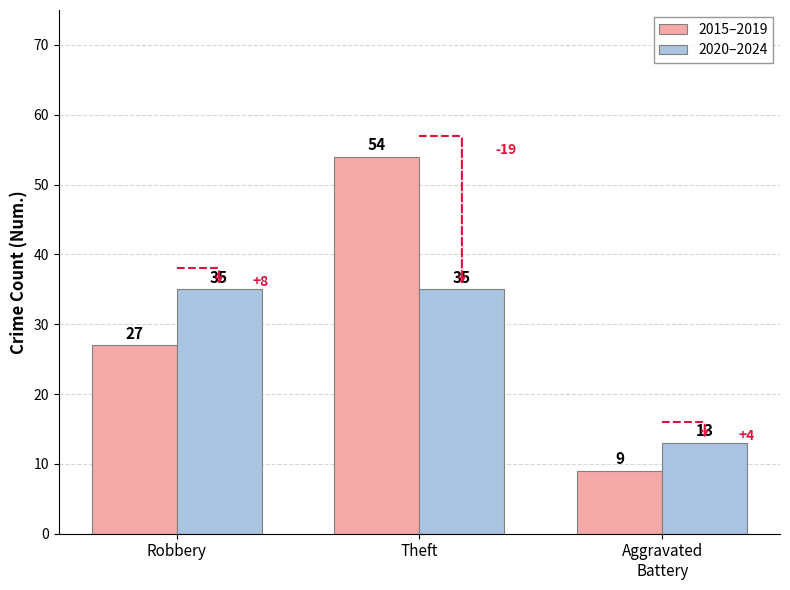

Which label corresponds to the smallest value in the chart?

Aggravated
Battery